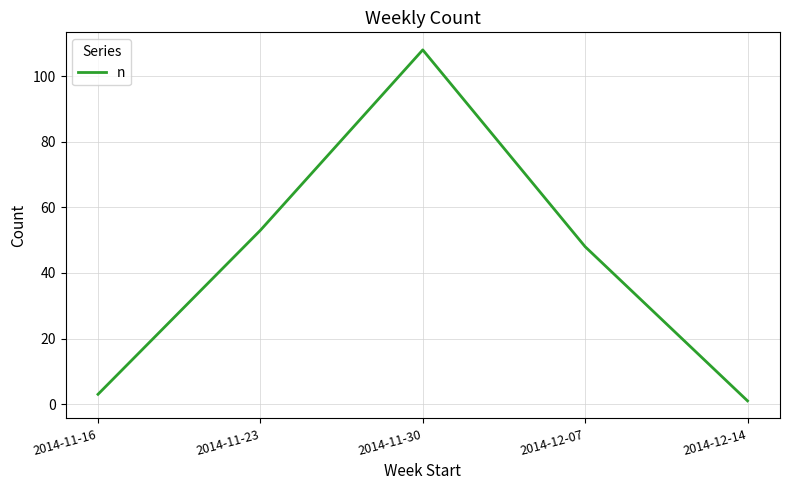

List the labels in order of value, smallest first.

2014-12-14, 2014-11-16, 2014-12-07, 2014-11-23, 2014-11-30